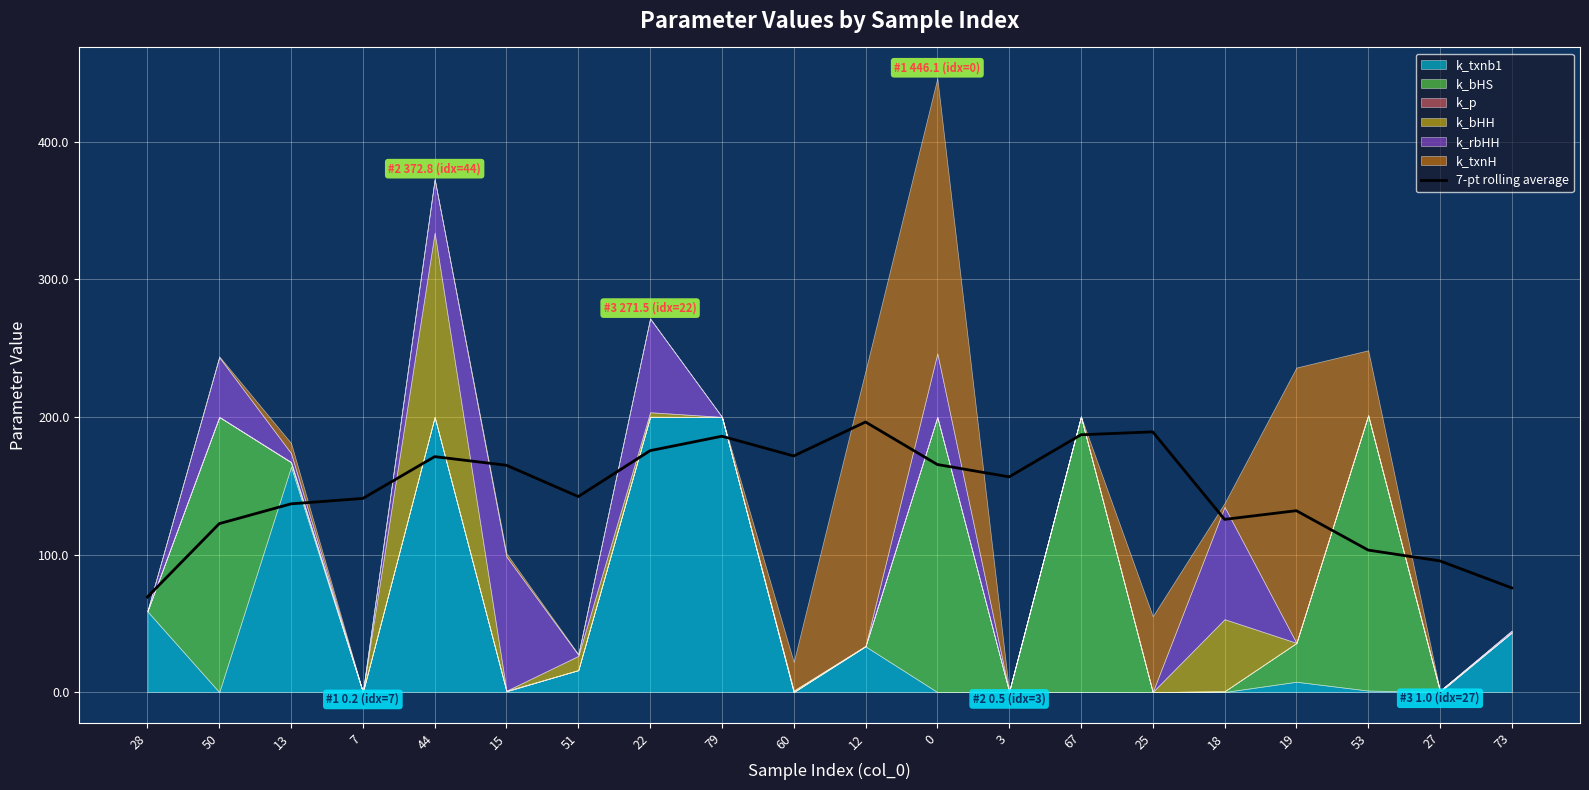

At which label is the value closest to 132?

19